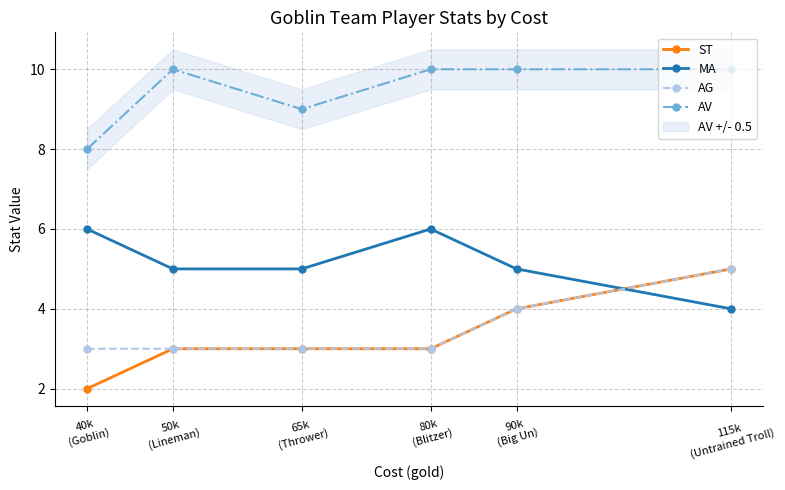

Reading left to right, transcribe all the data shown in this chart.

ST: 40k
(Goblin)=2	50k
(Lineman)=3	65k
(Thrower)=3	80k
(Blitzer)=3	90k
(Big Un)=4	115k
(Untrained Troll)=5
MA: 40k
(Goblin)=6	50k
(Lineman)=5	65k
(Thrower)=5	80k
(Blitzer)=6	90k
(Big Un)=5	115k
(Untrained Troll)=4
AG: 40k
(Goblin)=3	50k
(Lineman)=3	65k
(Thrower)=3	80k
(Blitzer)=3	90k
(Big Un)=4	115k
(Untrained Troll)=5
AV: 40k
(Goblin)=8	50k
(Lineman)=10	65k
(Thrower)=9	80k
(Blitzer)=10	90k
(Big Un)=10	115k
(Untrained Troll)=10